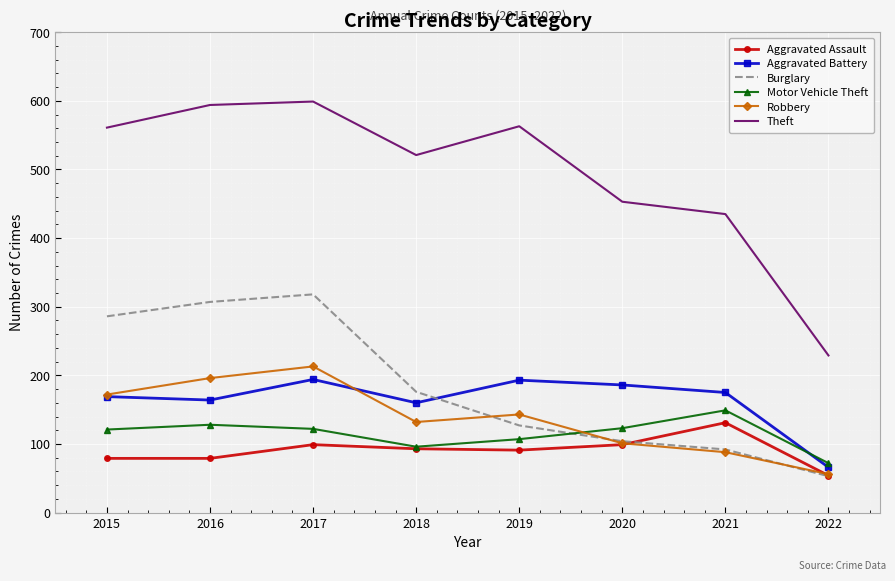

What is the total value across all series at 2017?

1545